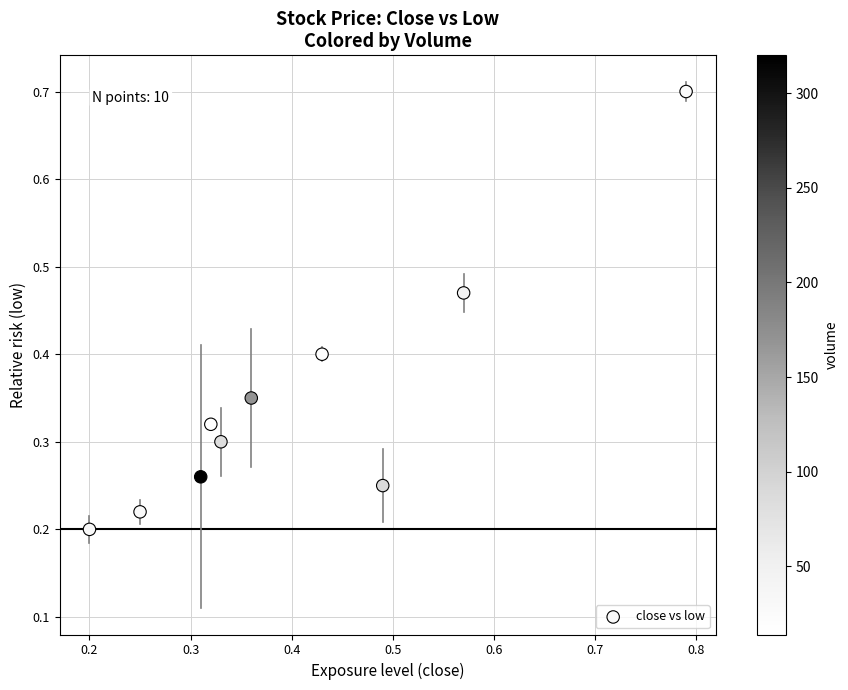

What is the average X value?

0.4